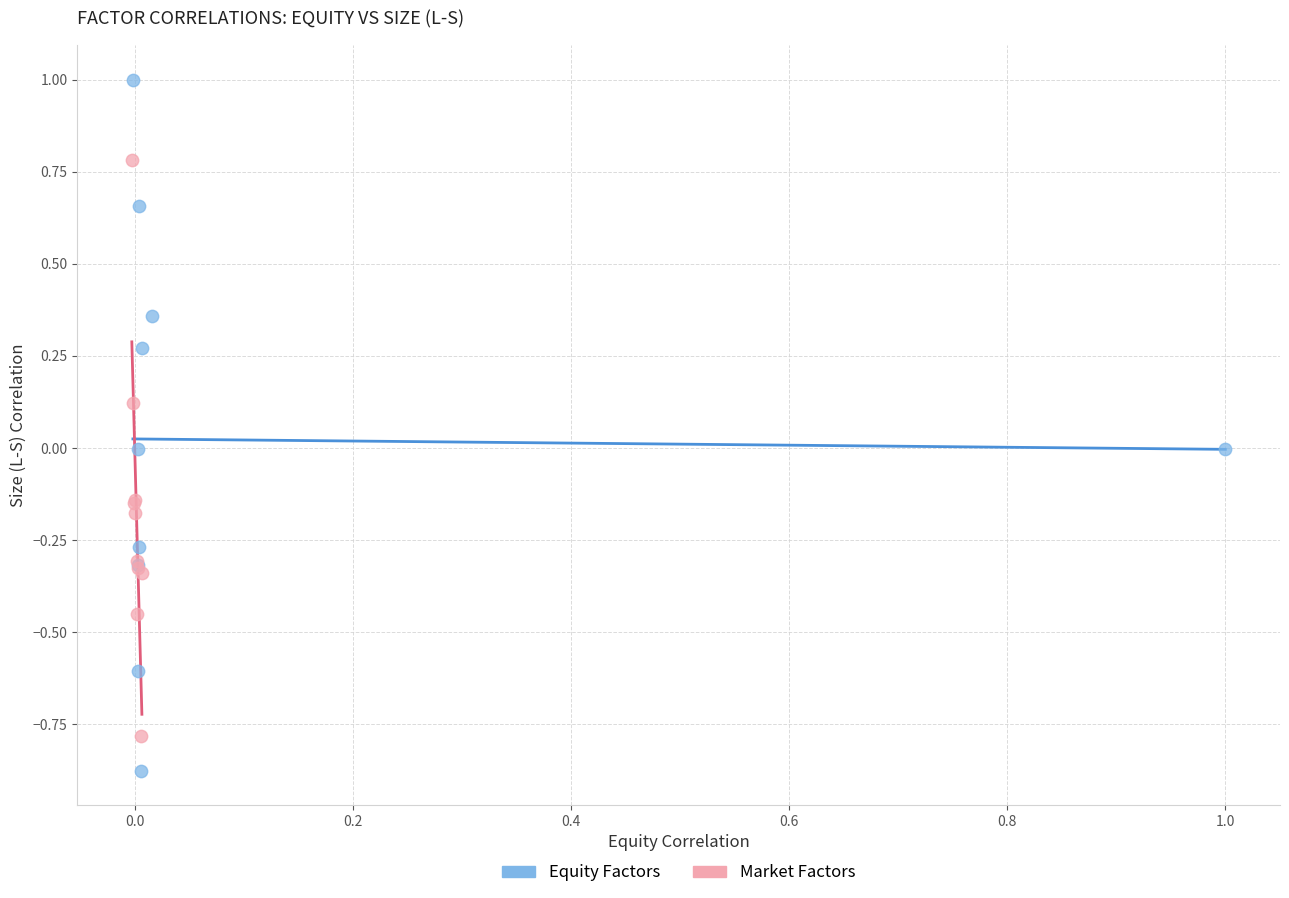

Which series reaches the minimum Y coordinate?

Equity Factors